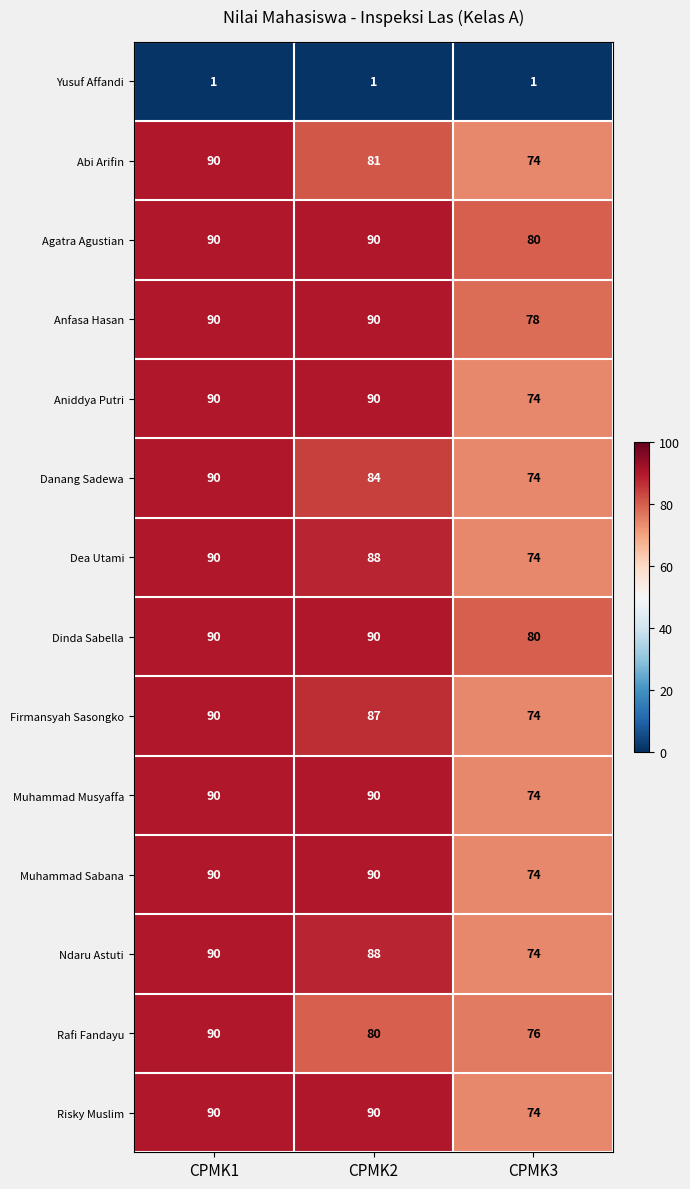

How many Dinda Sabella values are between 80 and 90?

3